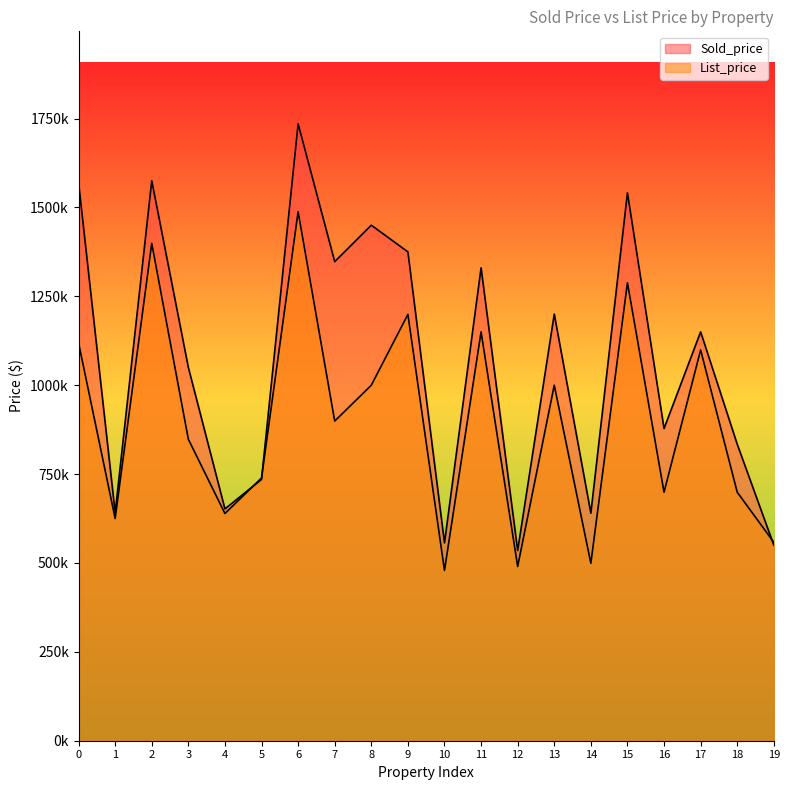

At how many categories does at least one series exceed 815705?

13